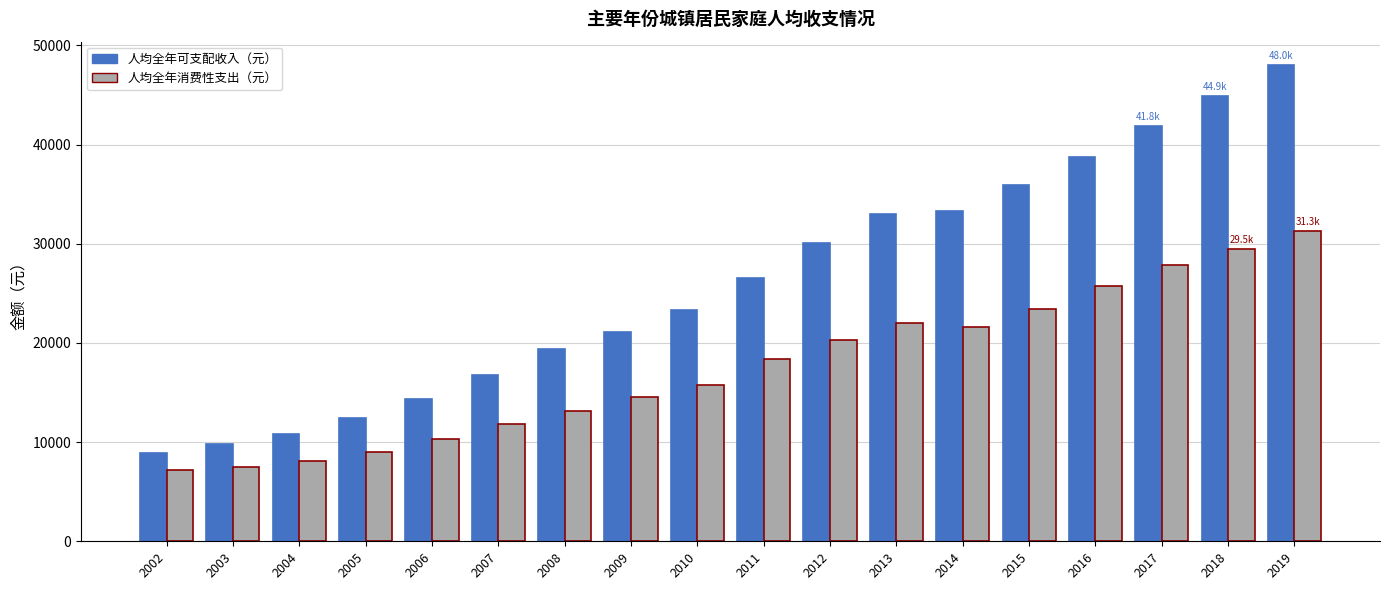

List the series in order of their overall mean, lowest first.

人均全年消费性支出（元）, 人均全年可支配收入（元）